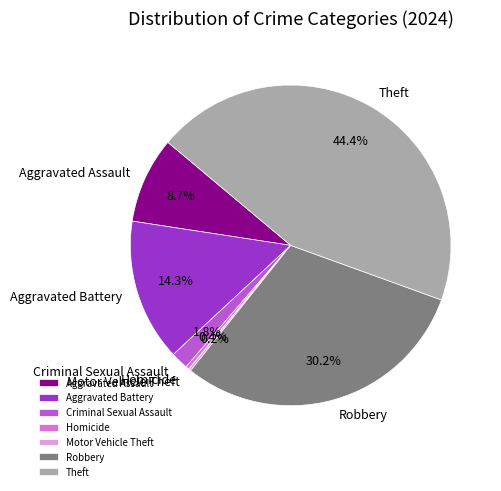

To the nearest percent, what is the average slice percentage?

14%